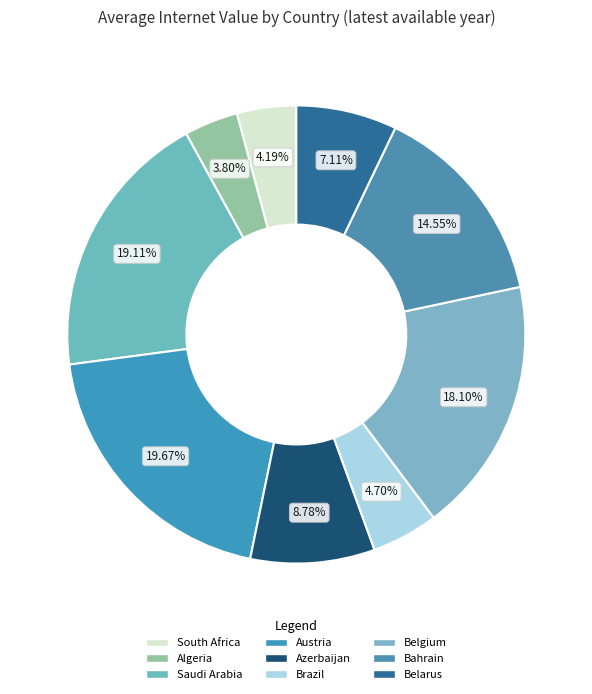

Which category has the biggest portion of the pie?

Austria